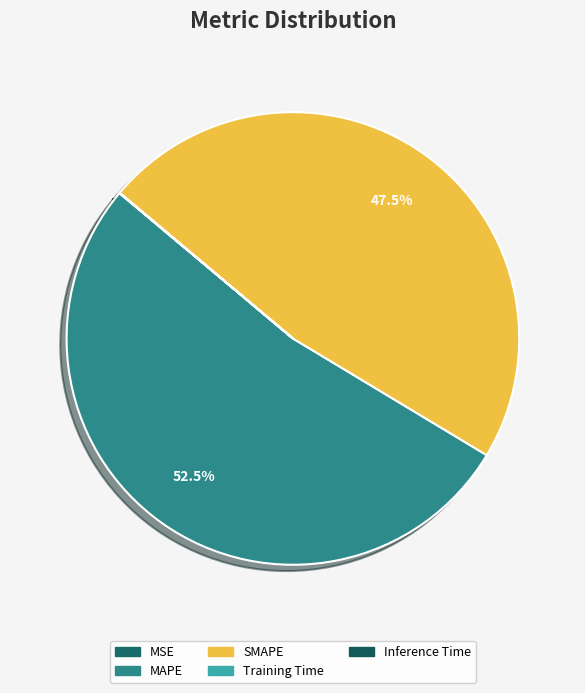

Rank the categories by value from highest to lowest.

MAPE, SMAPE, MSE, Training Time, Inference Time